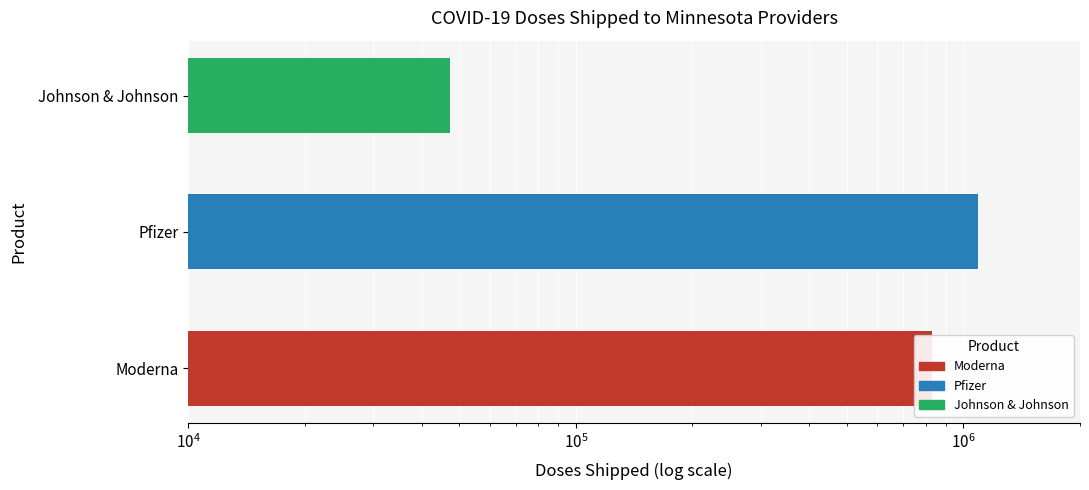

What is the greatest value displayed?

1093365